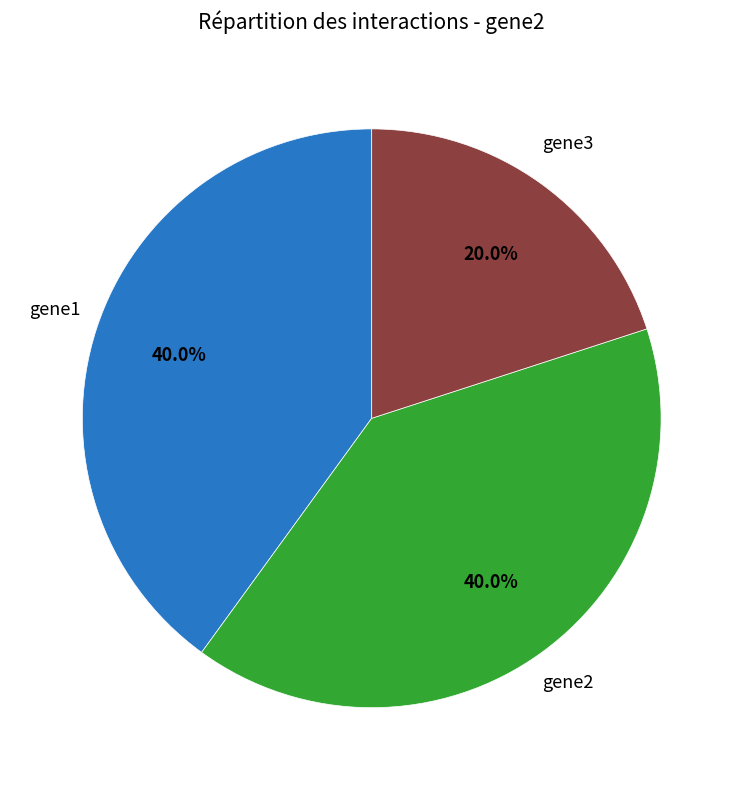

Is there a majority slice in this chart?

No